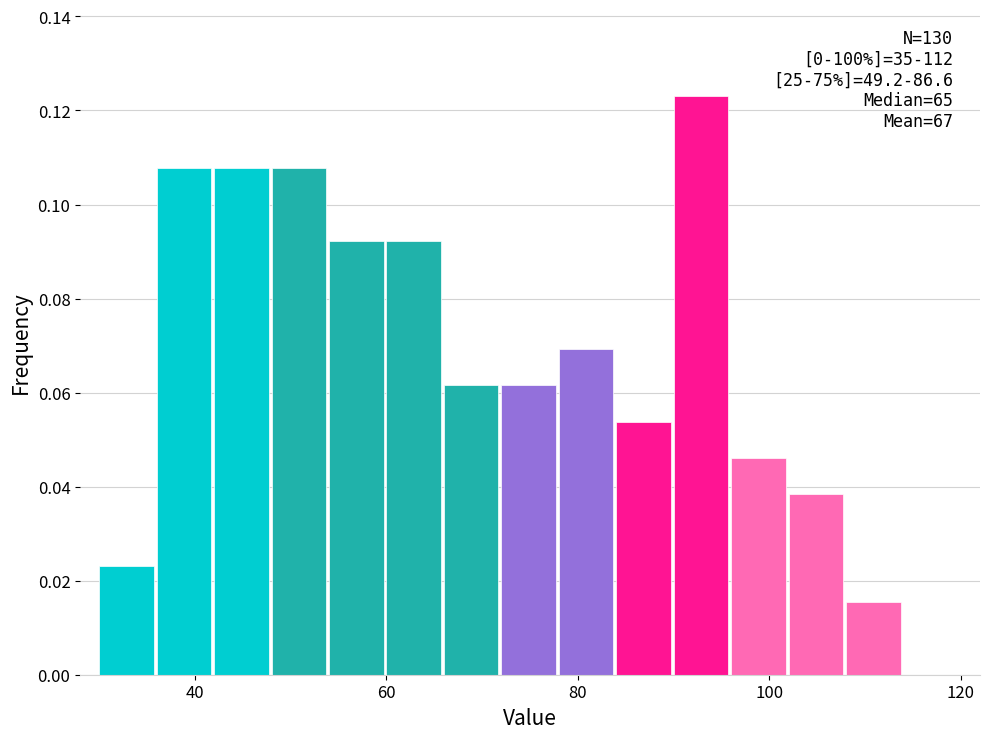

Around what value on the x-axis is the tallest bar? Give the approximate position of its centre, as read against the axis.

92